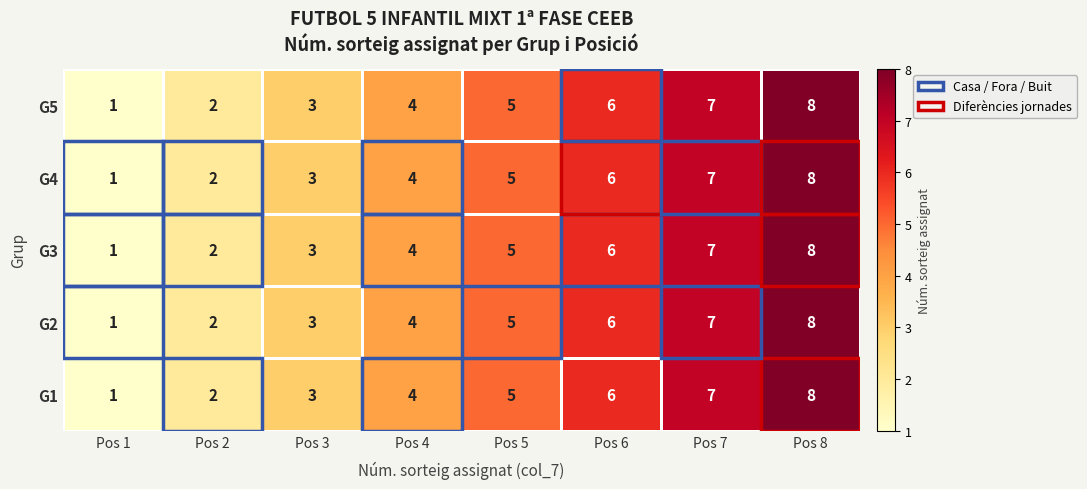

Is it true that G3 equals 2 at Pos 5?

False